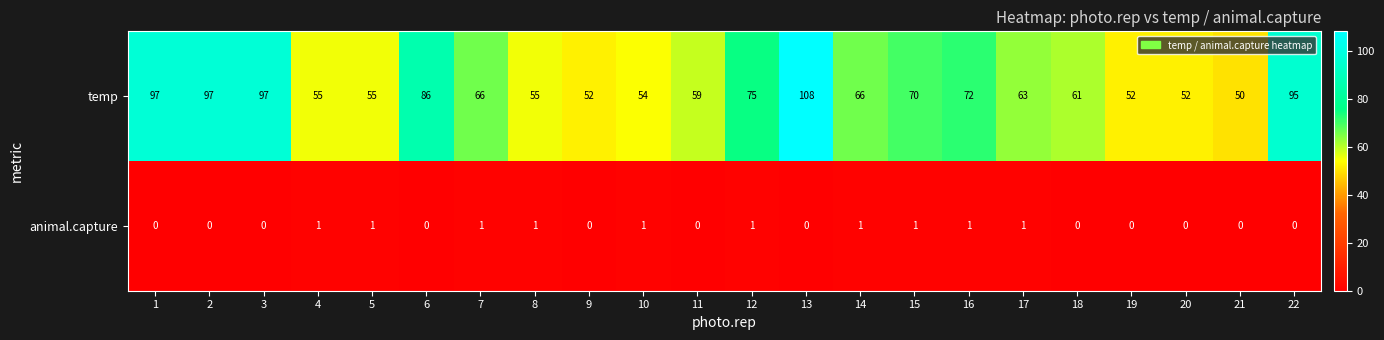

Between 1 and 12, which series saw the biggest shift?

temp